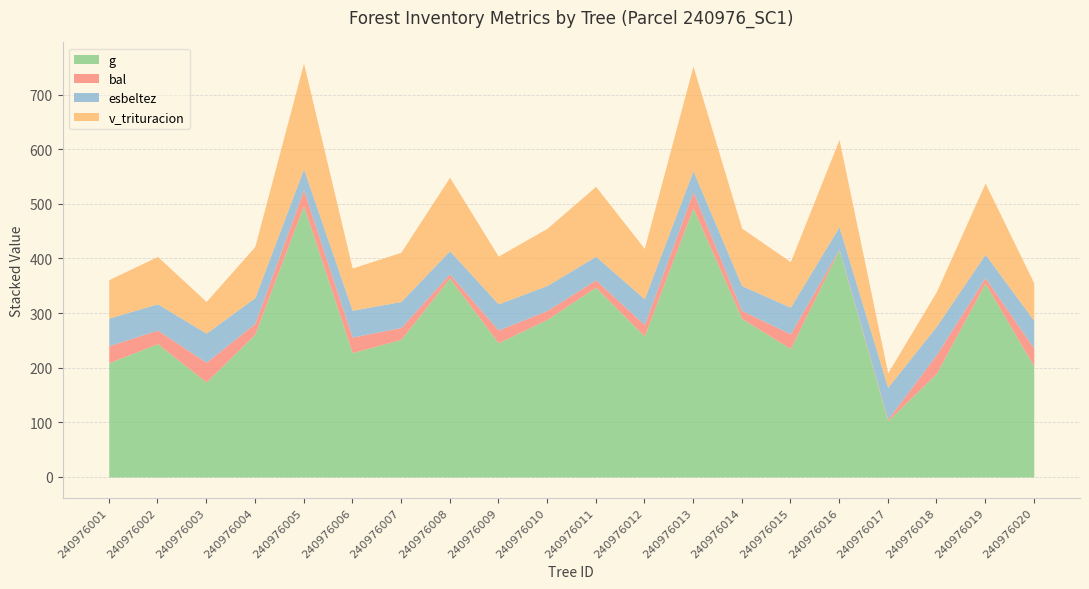

What is the highest value of the v_trituracion series?

193.4